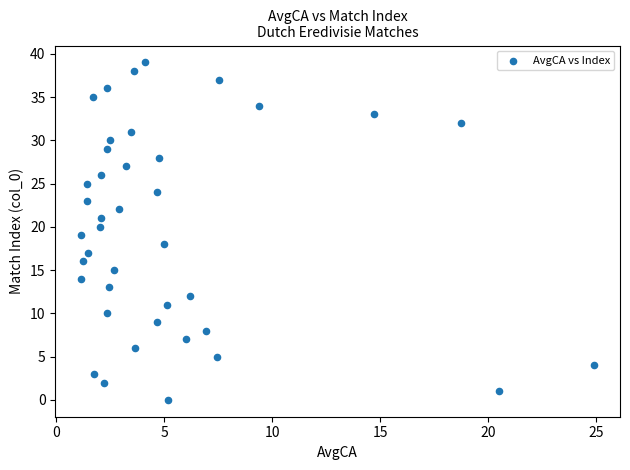

What is the range of Y values (max minus min)?

39